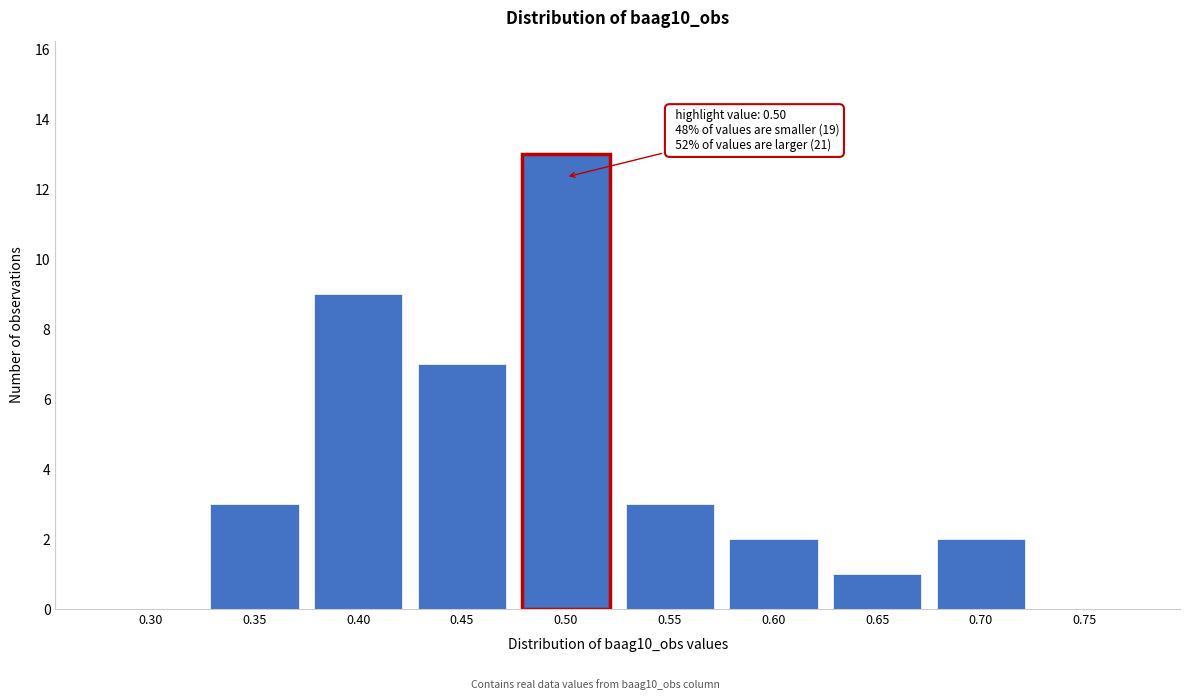

Reading left to right, list all the values displayed in this chart.

0.30=0	0.35=3	0.40=9	0.45=7	0.50=13	0.55=3	0.60=2	0.65=1	0.70=2	0.75=0